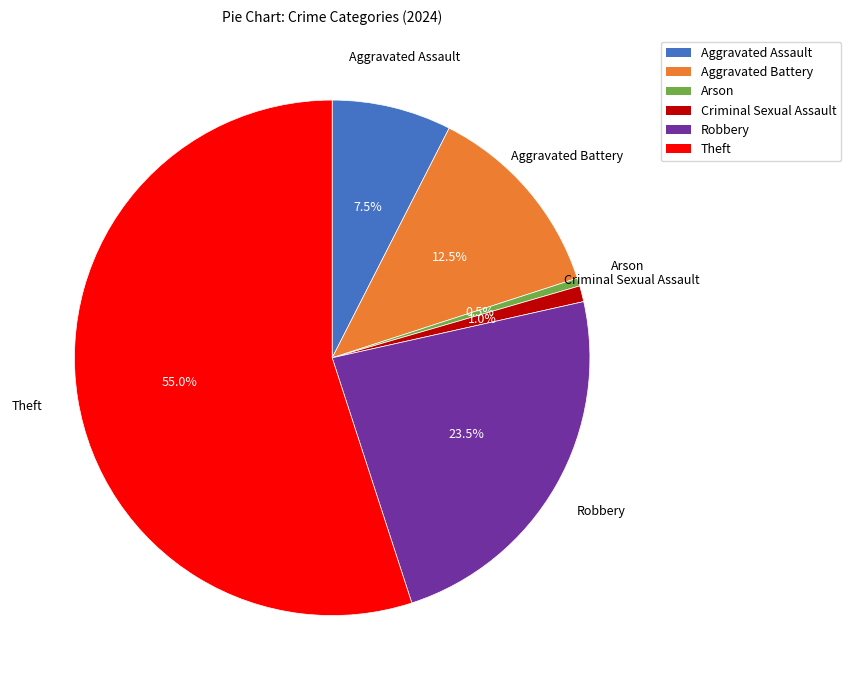

Do Criminal Sexual Assault and Aggravated Assault together represent more than half of the pie?

No